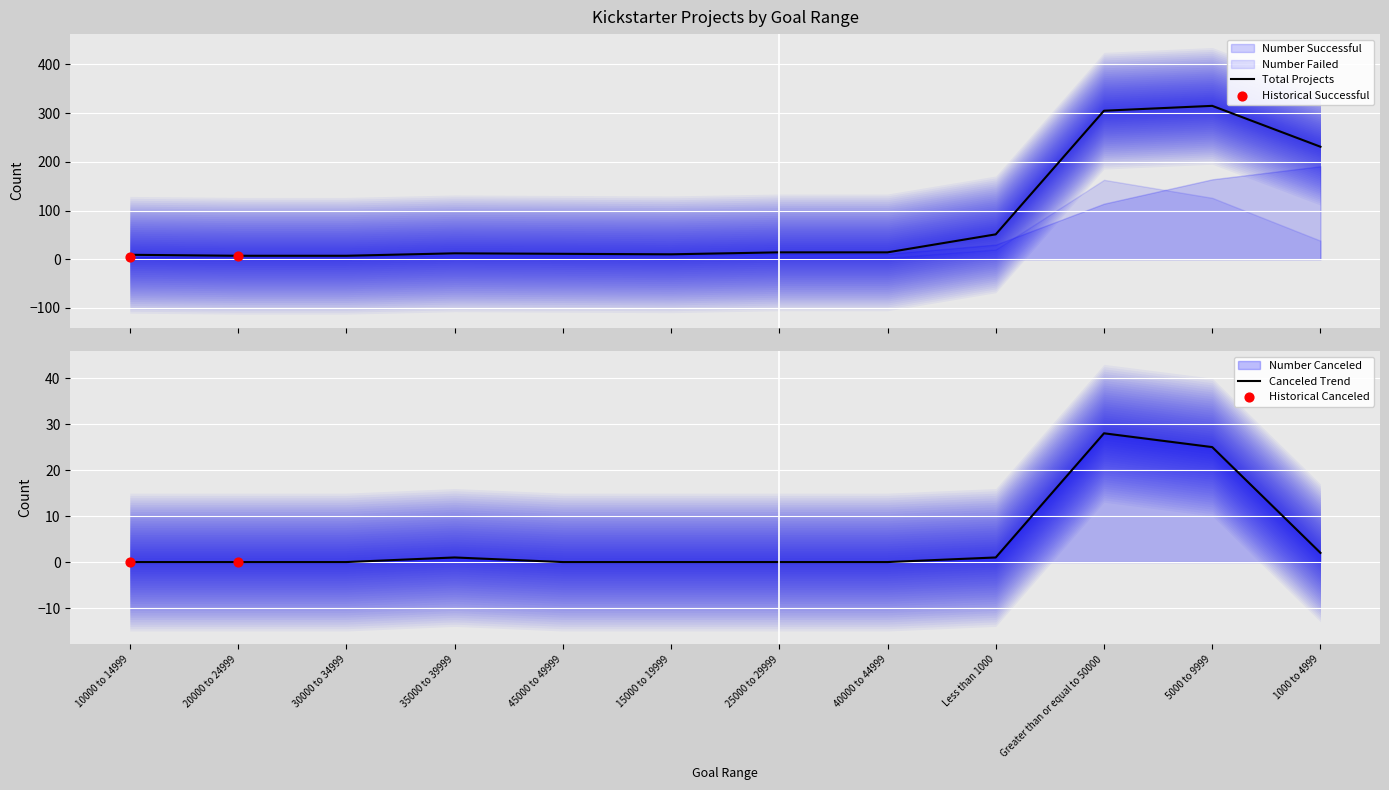

What is the total value across all series at 25000 to 29999?

14